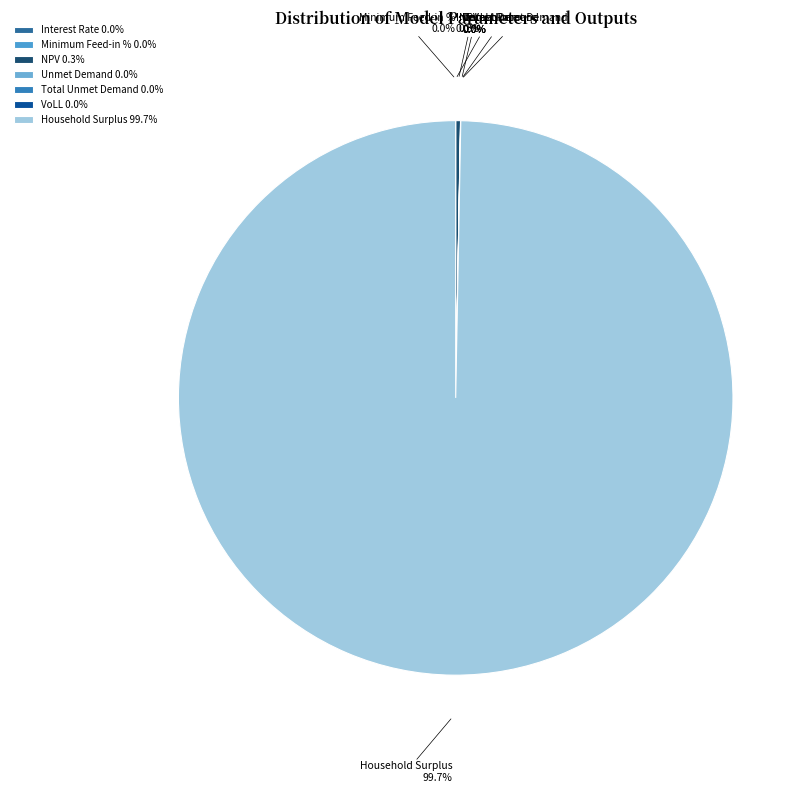

What is the change in value from Interest Rate to Unmet Demand?

+77286.3